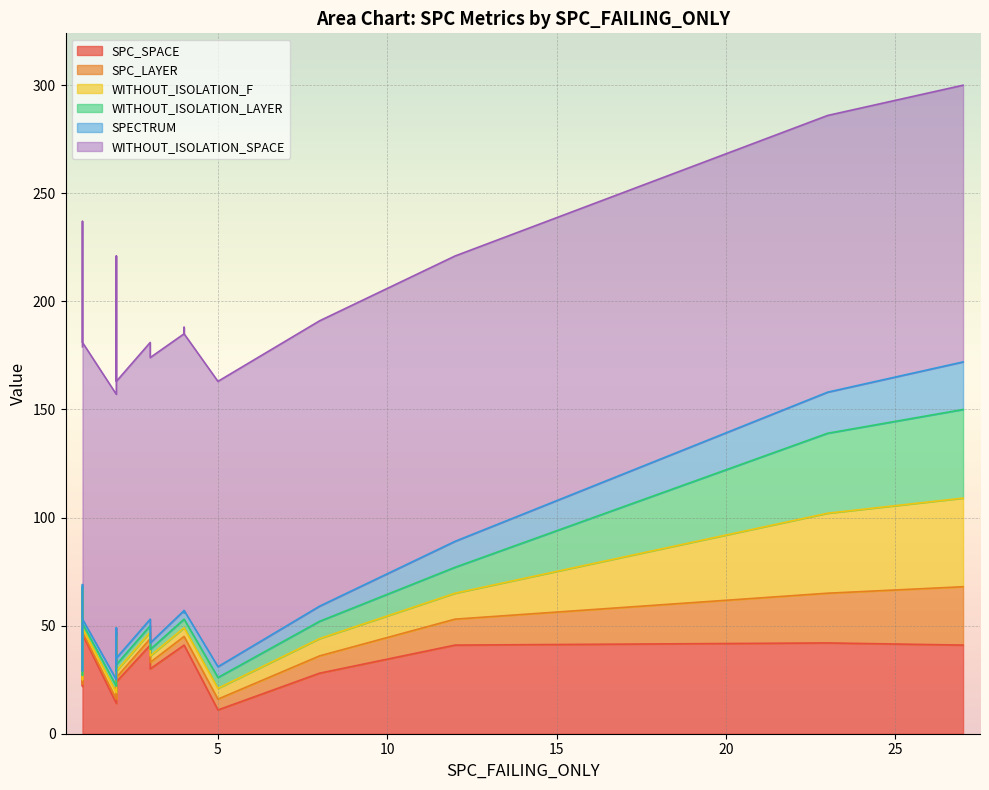

How many series are shown in this chart?

6